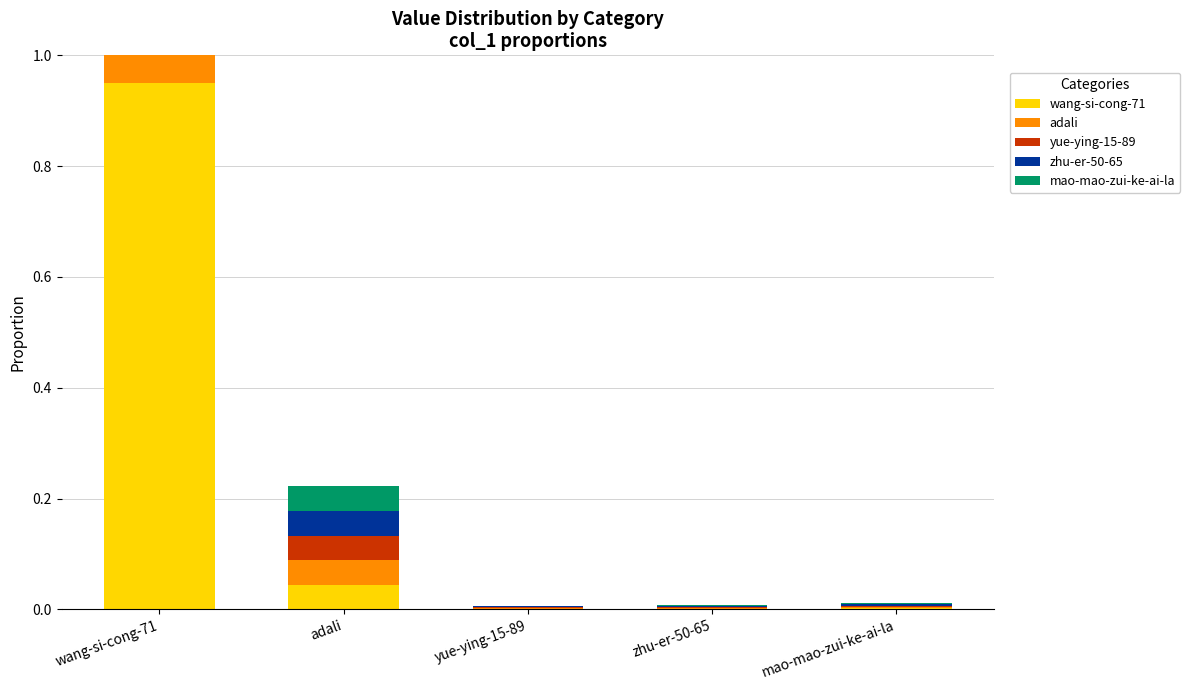

What is the sum of all mao-mao-zui-ke-ai-la values?

1.0